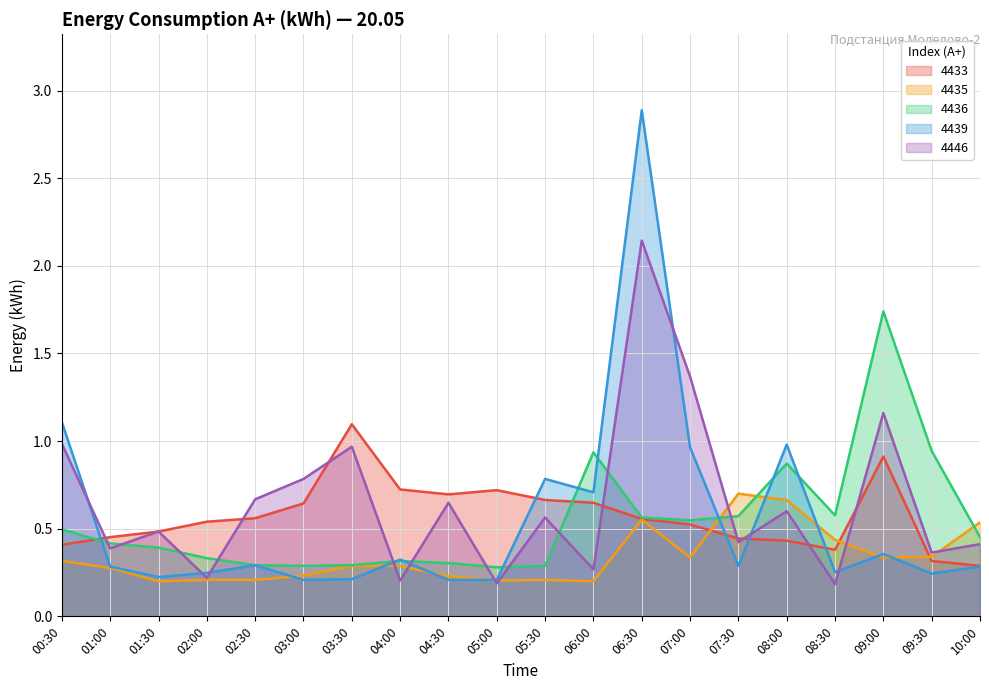

Between 10:00 and 09:00, which is larger?

09:00